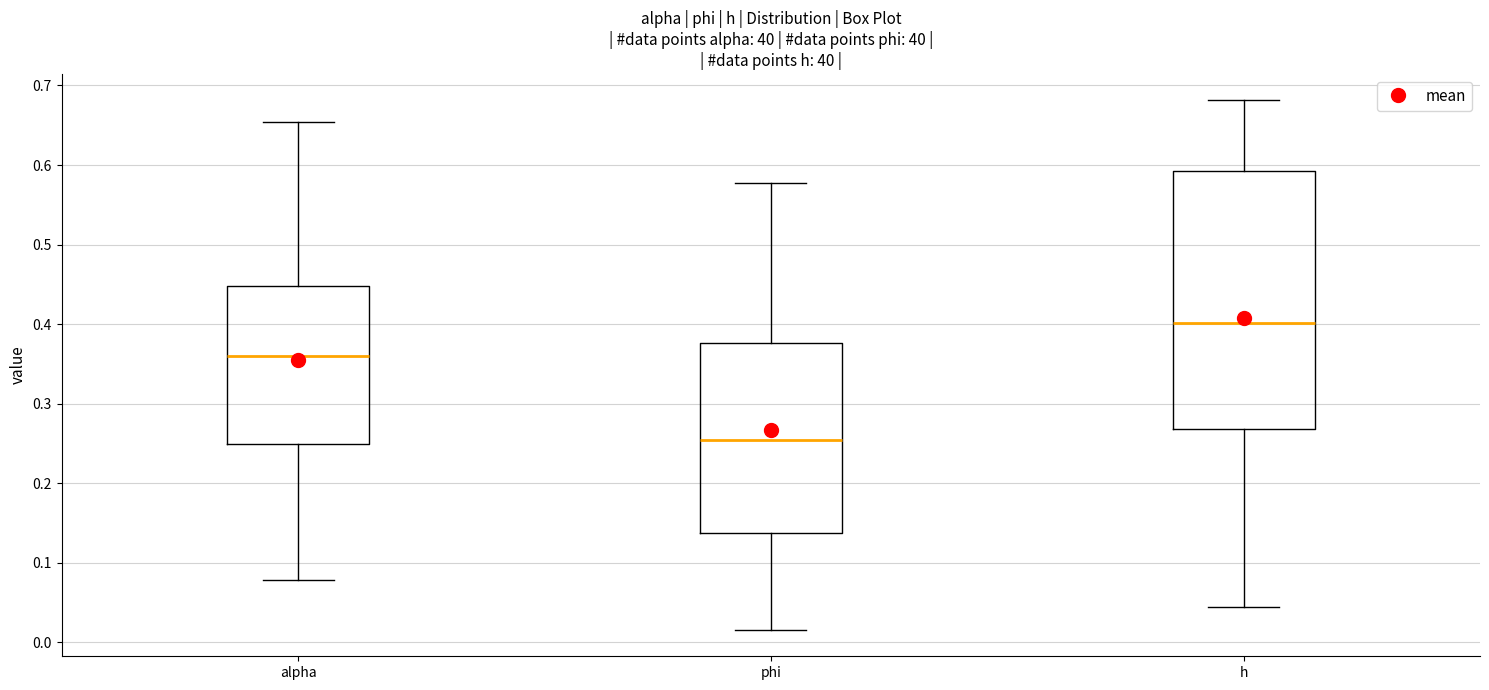

Which box's median line is the lowest?

phi